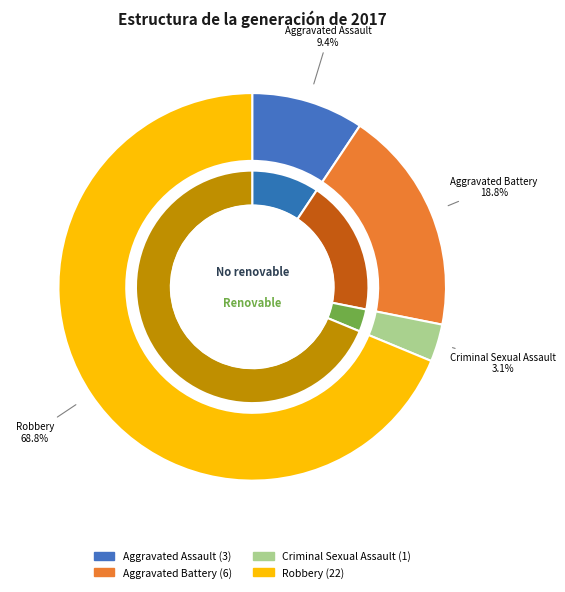

How many segments does this pie chart have?

4